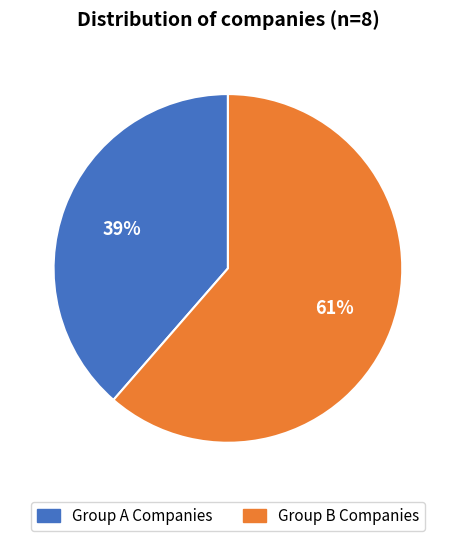

Does any single category account for the majority?

Yes